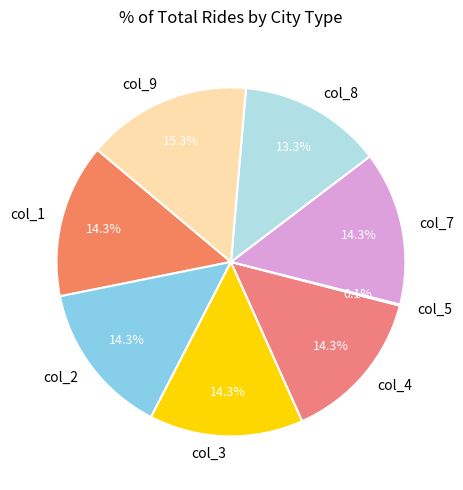

What is the largest slice in the pie chart?

col_9